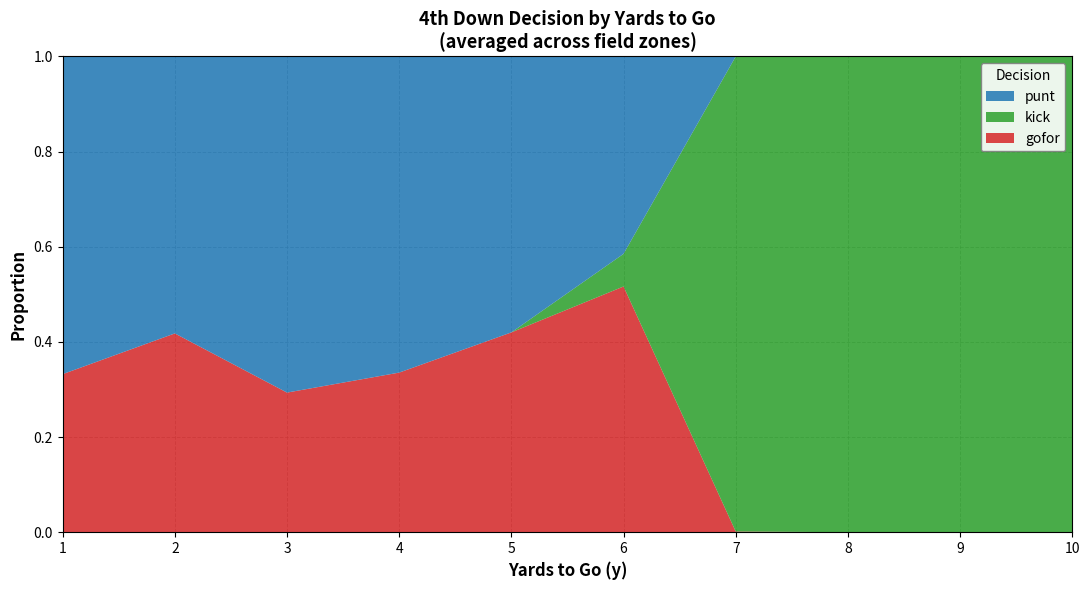

What is the total value across all series at 5?

1.0